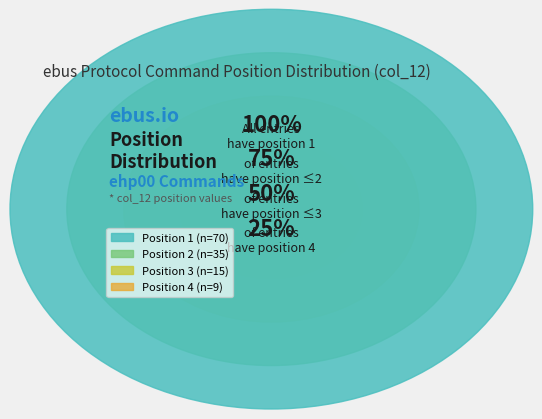

How many slices are in this pie chart?

4